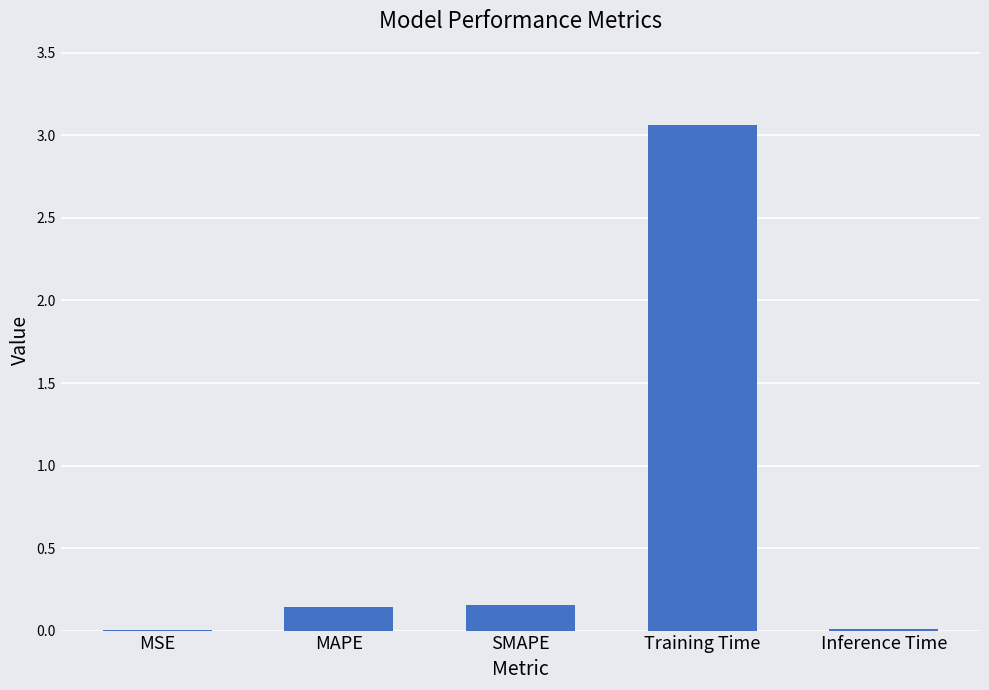

The value at MSE is 0.0. True or false?

True